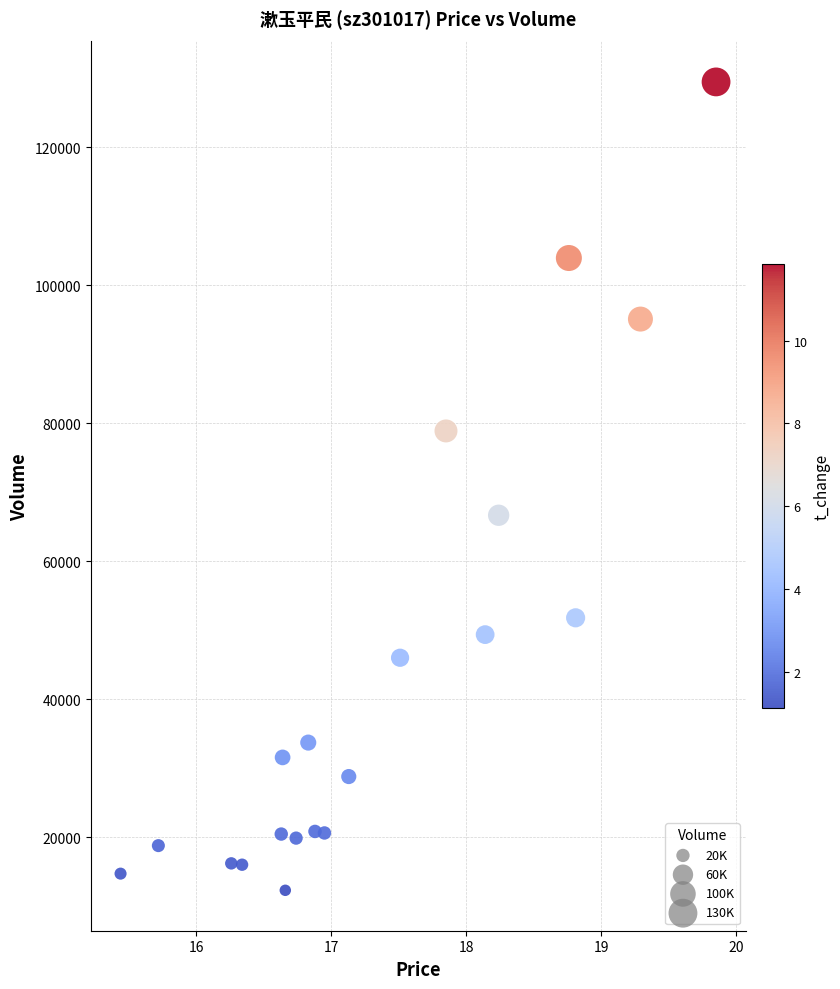

What Y value in the scatter plot is closest to 70910?

66687